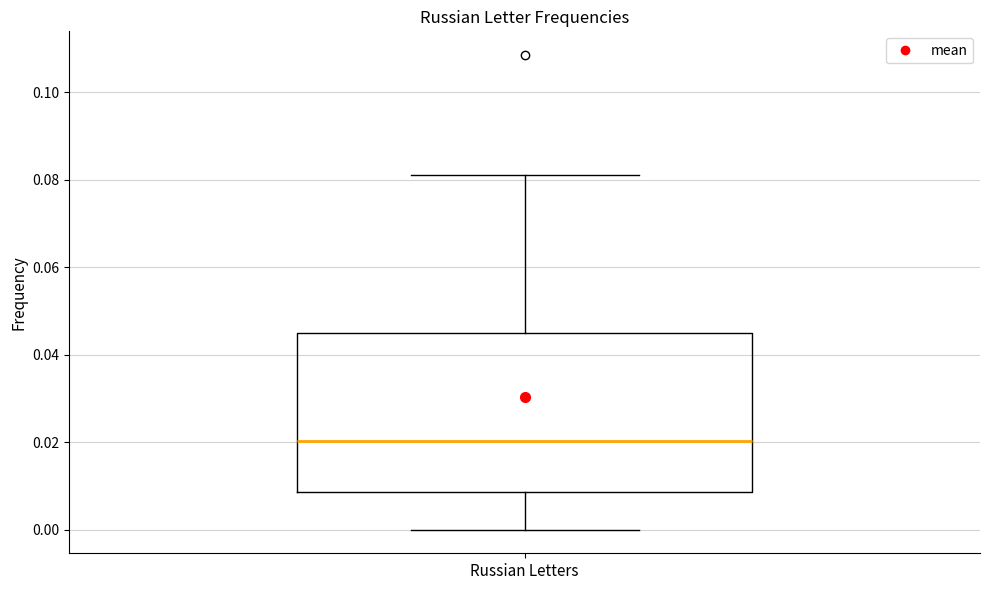

Transcribe this box plot: give where the median line is, the range the box spans, and where the two whiskers end, as read against the y-axis. The values are not printed on the chart, so give them approximately, as read against the axis.

median 0.020, box 0.008 to 0.044, whiskers 0.000 to 0.082